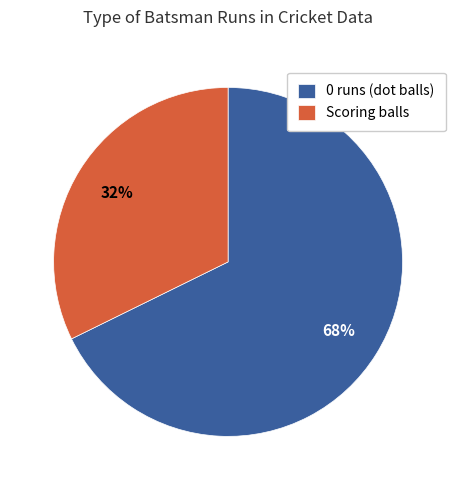

How many slices are in this pie chart?

2